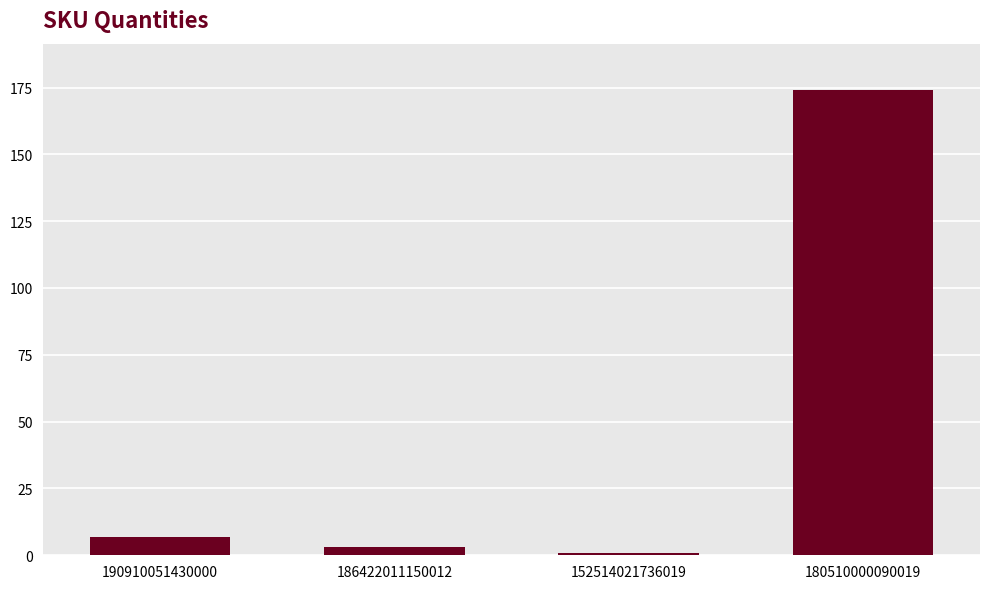

Which has a higher value, 190910051430000 or 152514021736019?

190910051430000